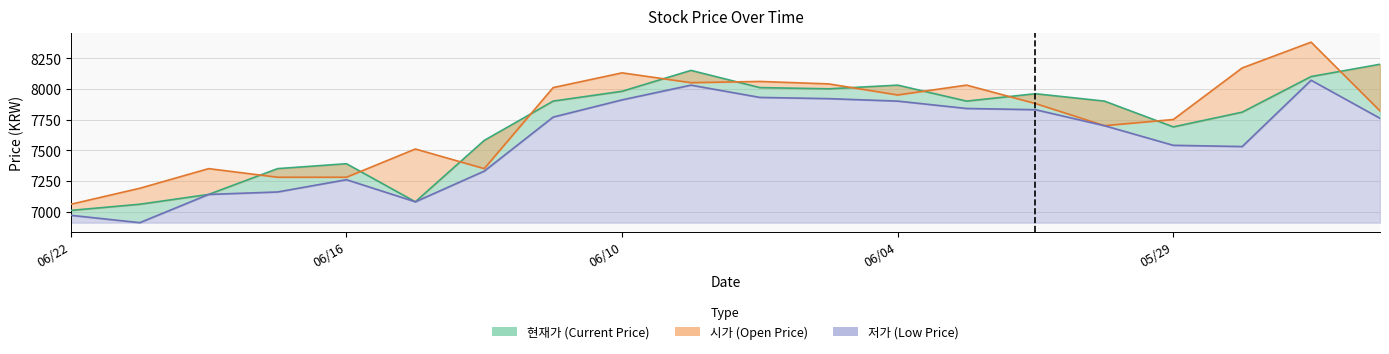

What is the smallest value displayed?

6910